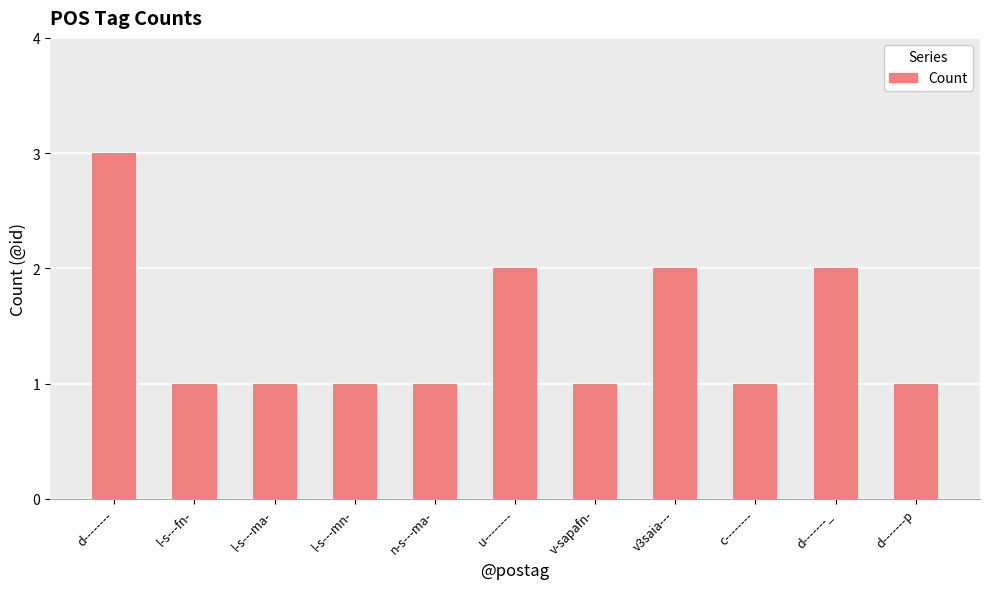

Are the bars grouped side by side (vs. stacked)?

No